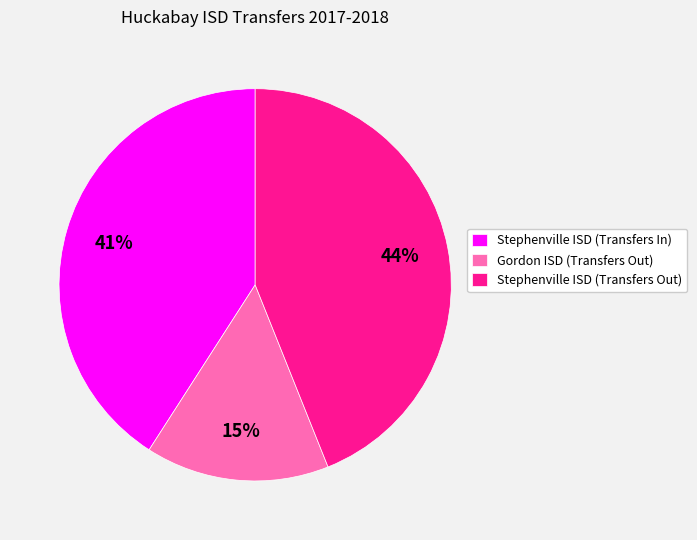

What is the largest slice in the pie chart?

Stephenville ISD (Transfers Out)